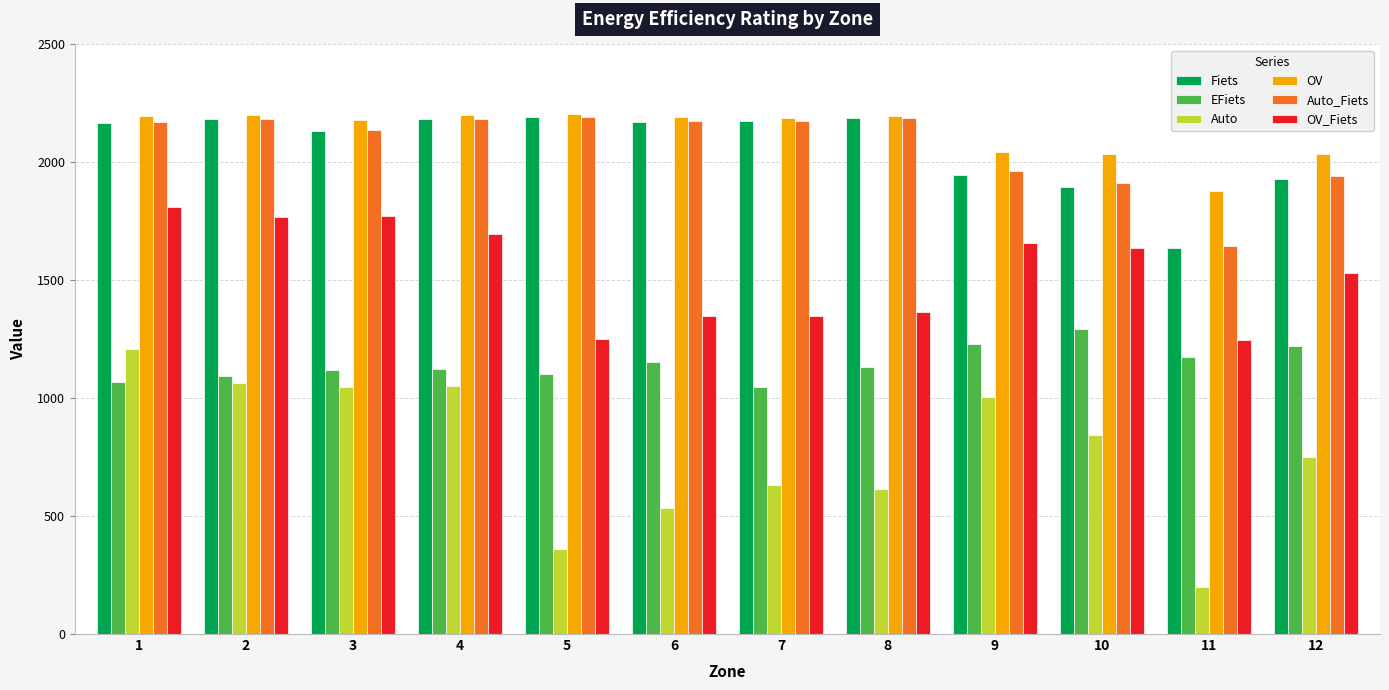

Is it true that EFiets equals 514.2 at 8?

False